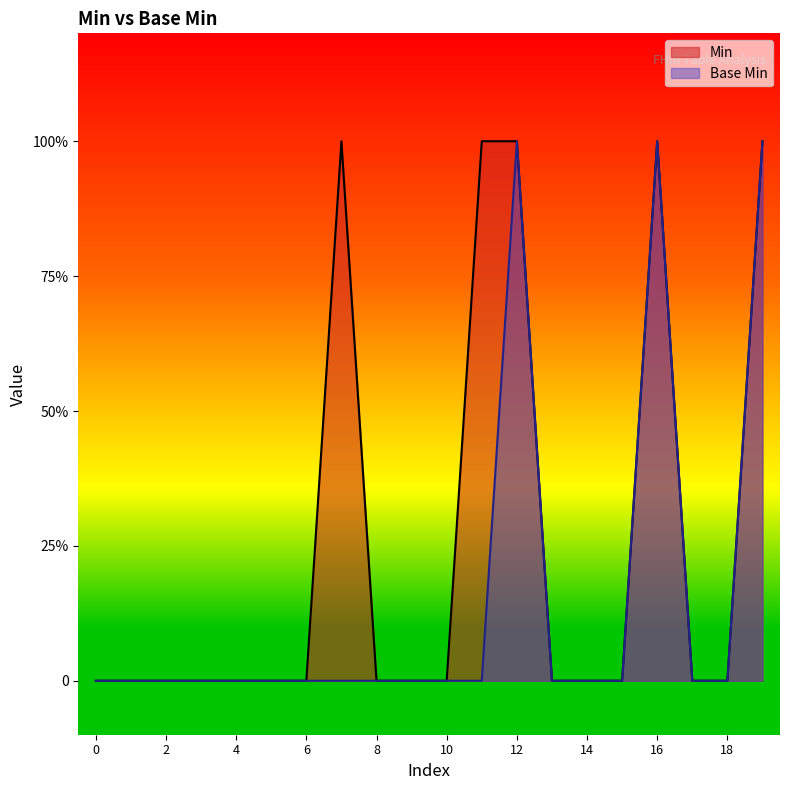

What are all the series names shown in the legend?

Min, Base Min